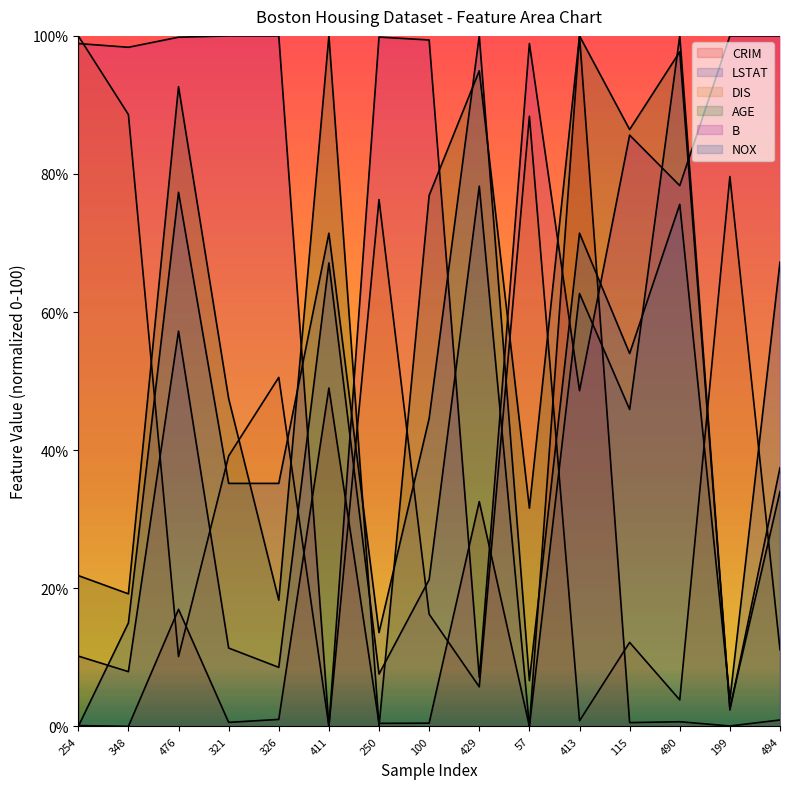

At which label is AGE closest to 50?

321